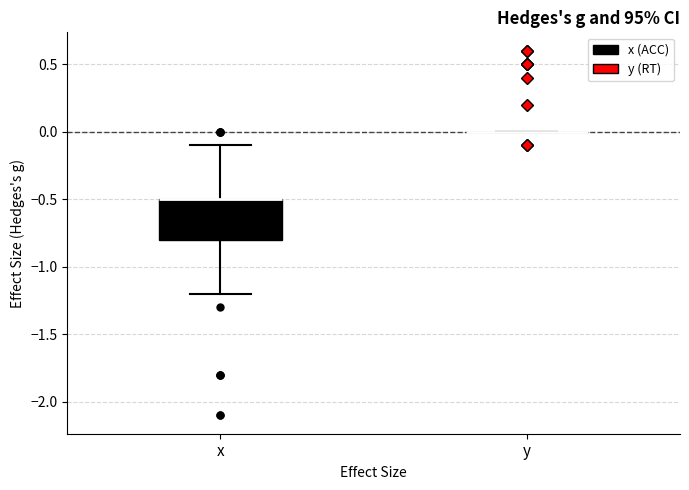

Reading left to right, transcribe this box plot: for each box, give where its median line is, the range the box spans, and where its two whiskers end, as read against the y-axis. The values are not printed on the chart, so give them approximately, as read against the axis.

x: median -0.5 (drawn on the box's upper edge), box -0.8 to -0.5, whiskers -1.2 to -0.1
y: box collapsed to a line at 0.0, whiskers 0.0 to 0.0